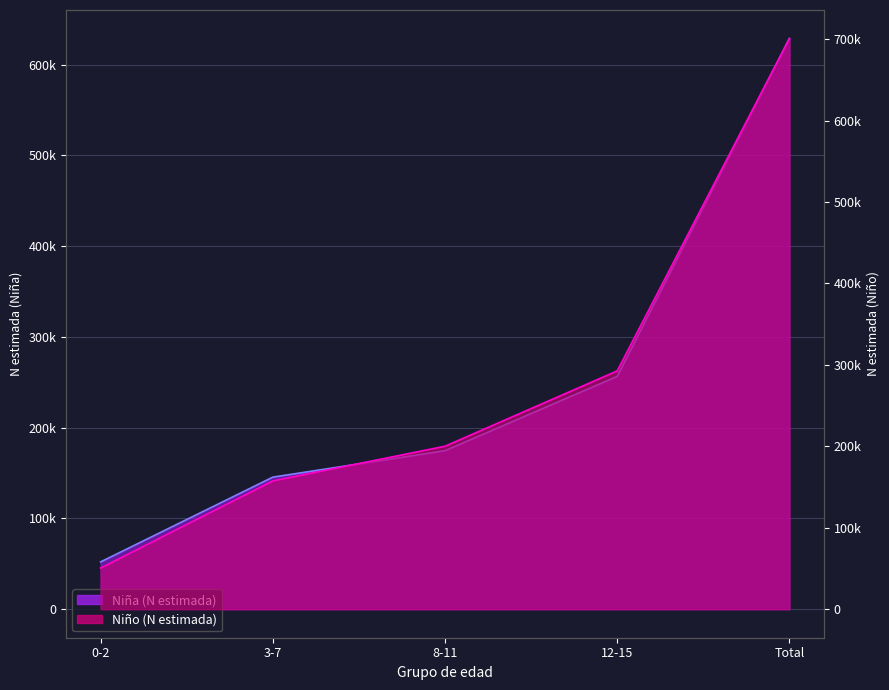

What is the difference between the maximum and minimum values in the Niño (N estimada) series?

650292